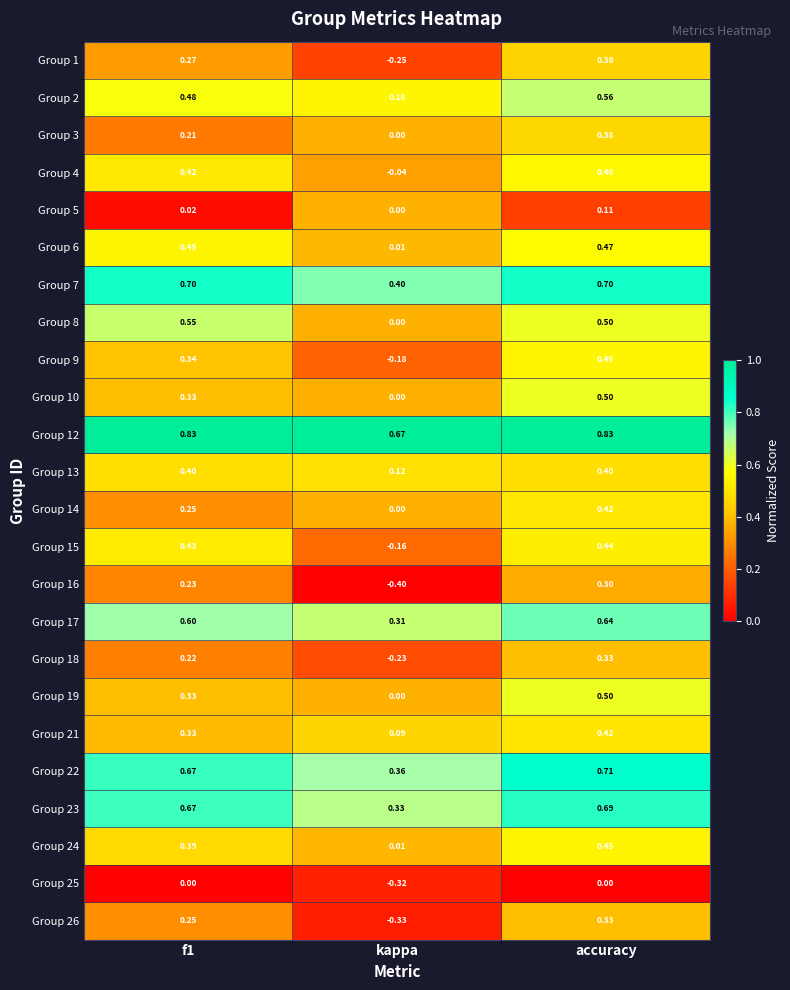

At which category is the sum across all series the highest?

accuracy